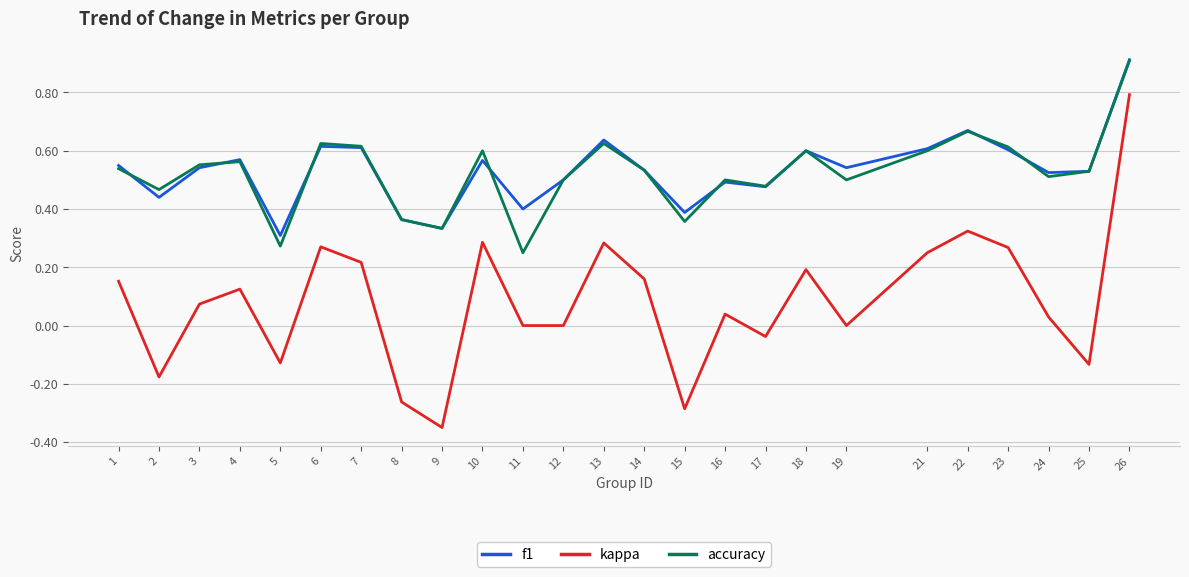

Which category has the highest value across all series?

26